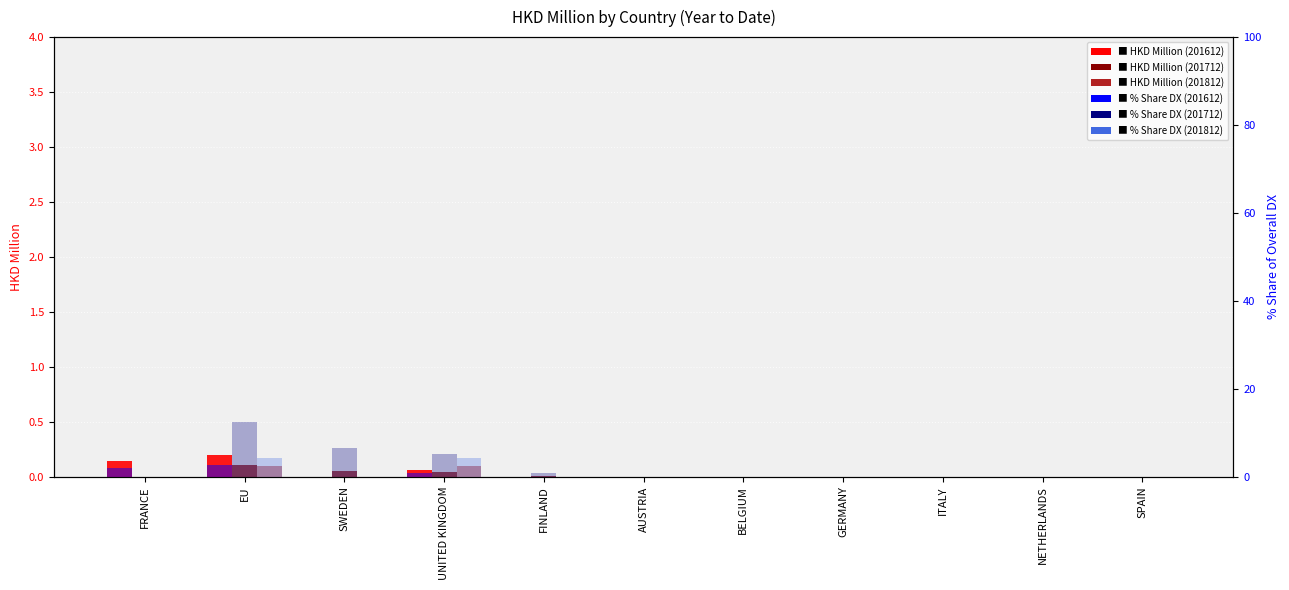

What is the maximum value shown in the chart?

12.4